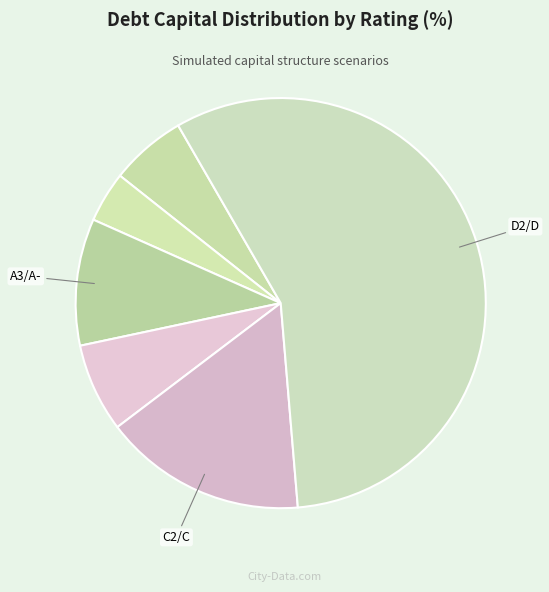

Which slice represents more than half of the pie?

D2/D